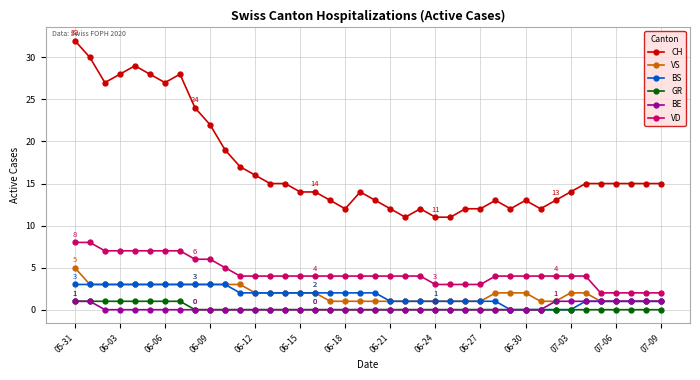

True or false: VS and GR cross at least once.

False